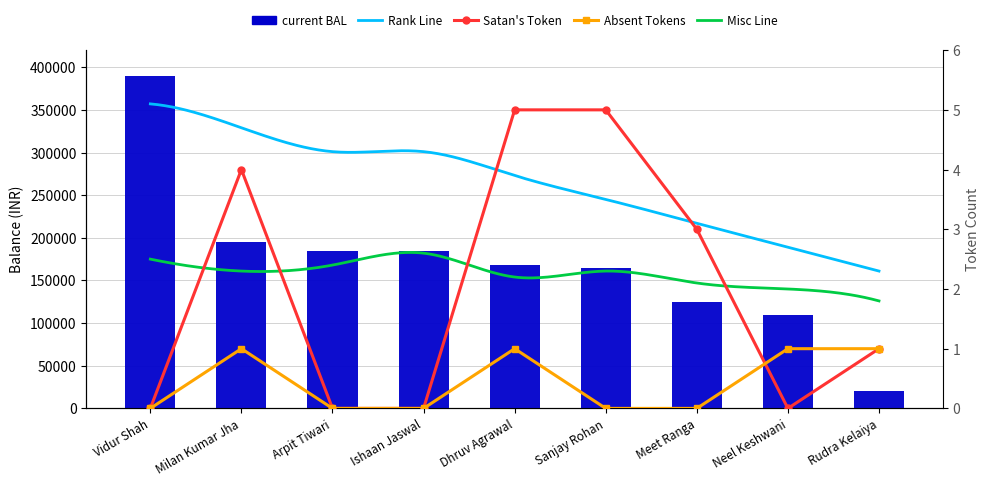

What is the label of the 3rd bar from the left?

Arpit Tiwari